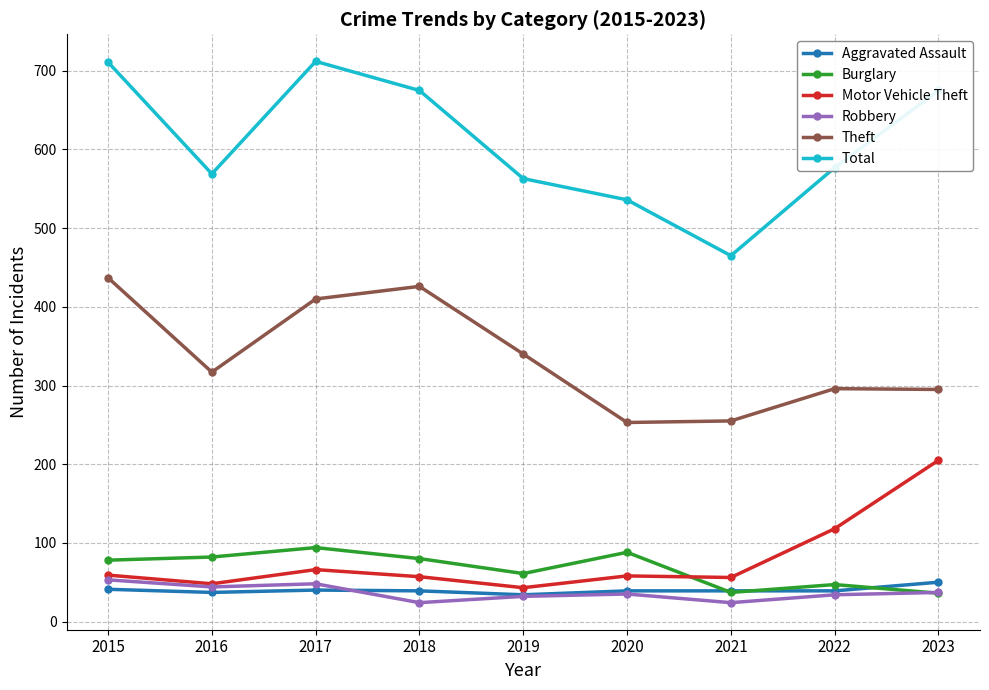

How many series are shown in this chart?

6